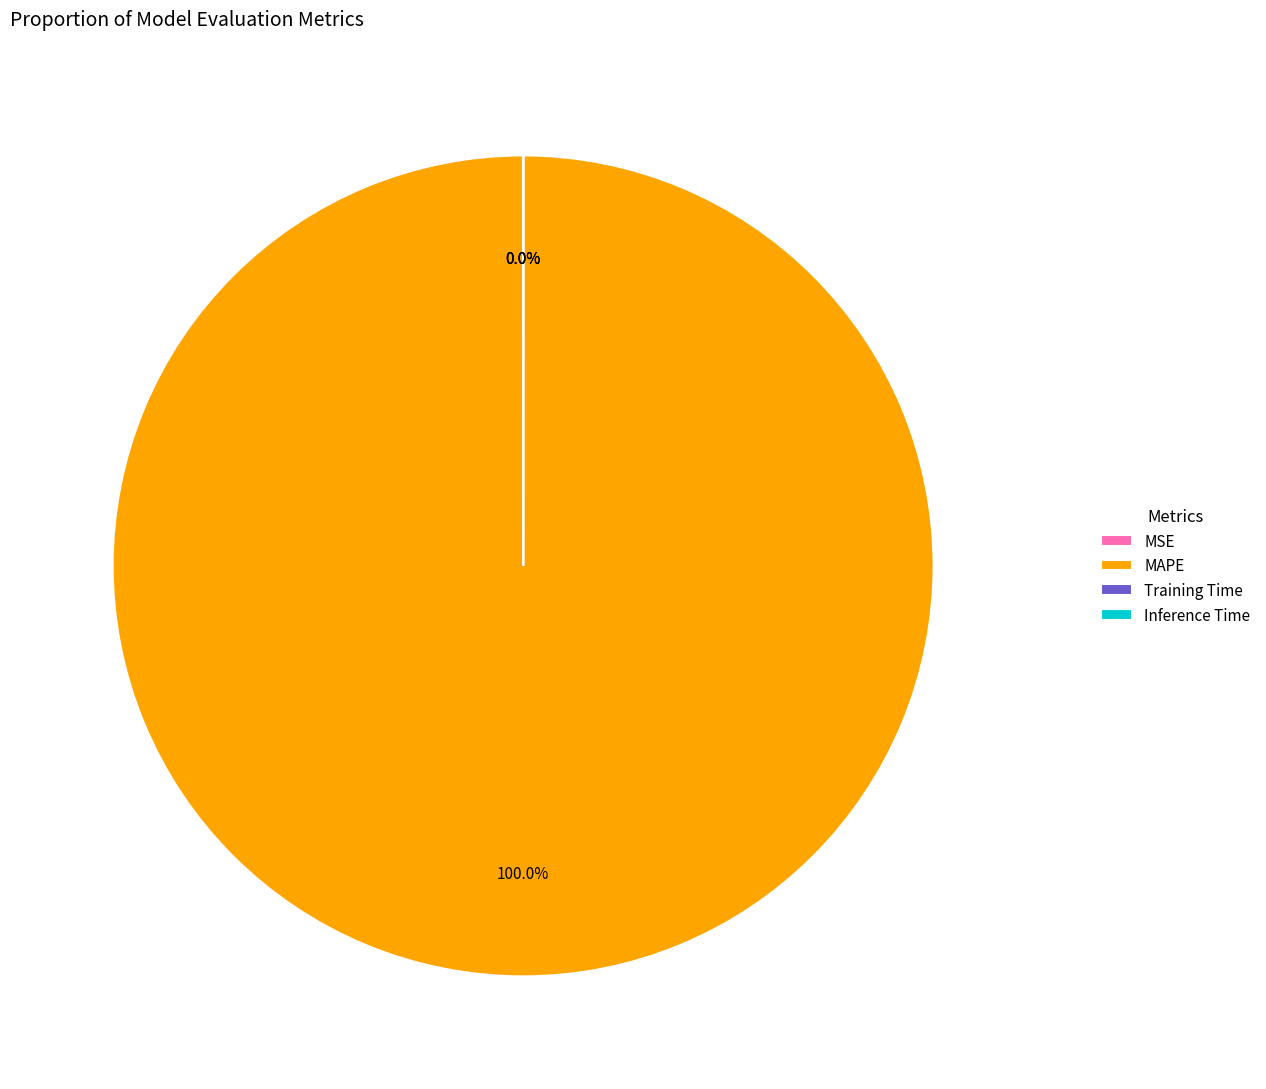

Does MAPE account for over 50% of the chart?

Yes